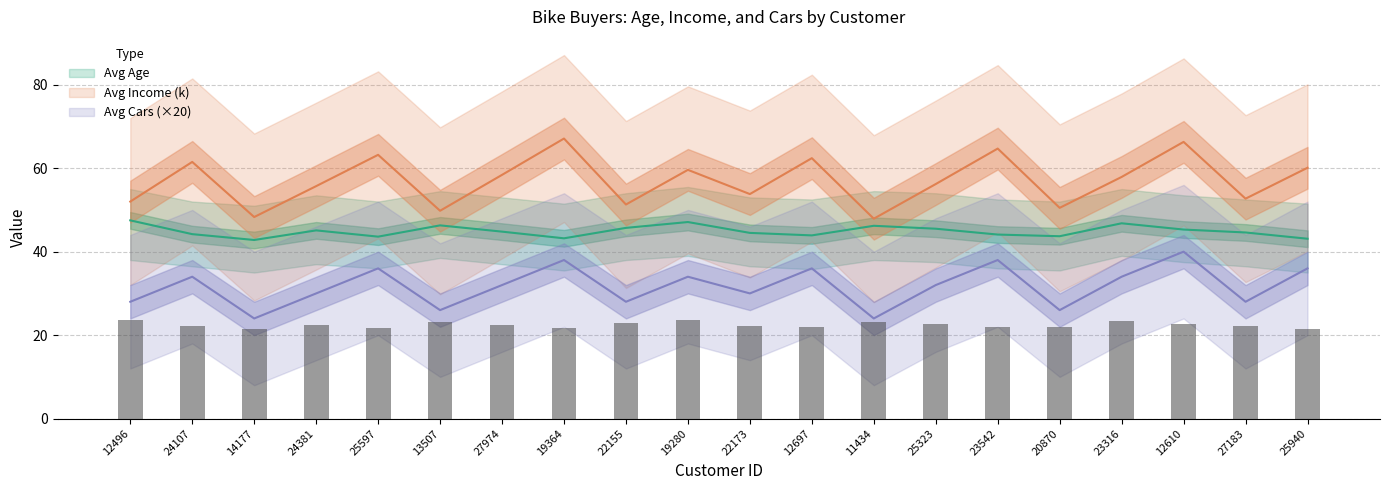

What is the value of the Avg Income (k) bar at the 13th from the left?

47.9